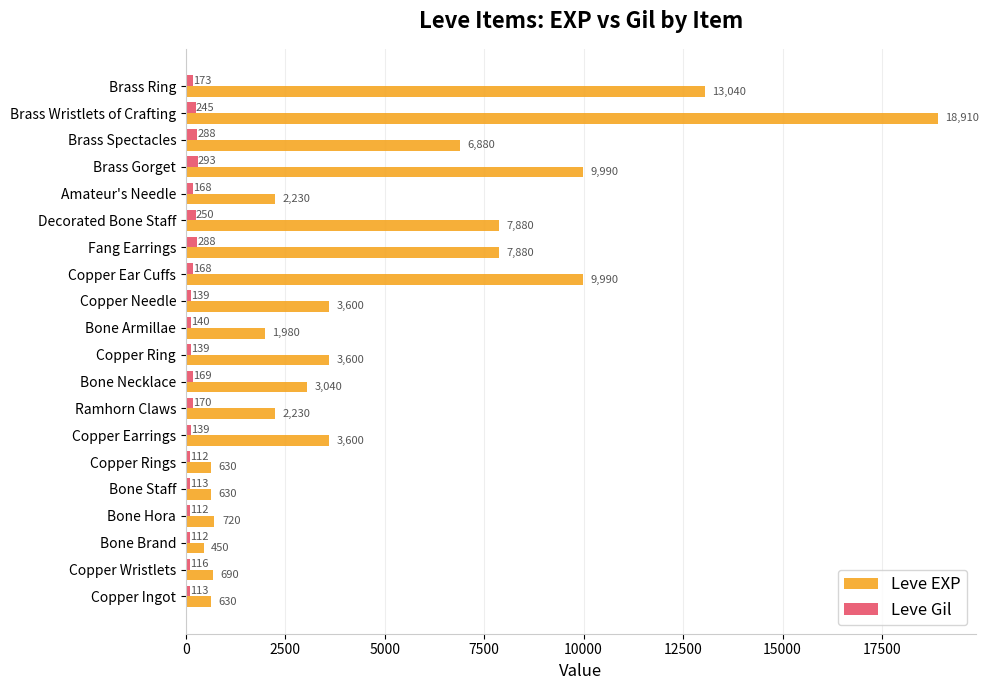

At how many categories does at least one series exceed 15488?

1